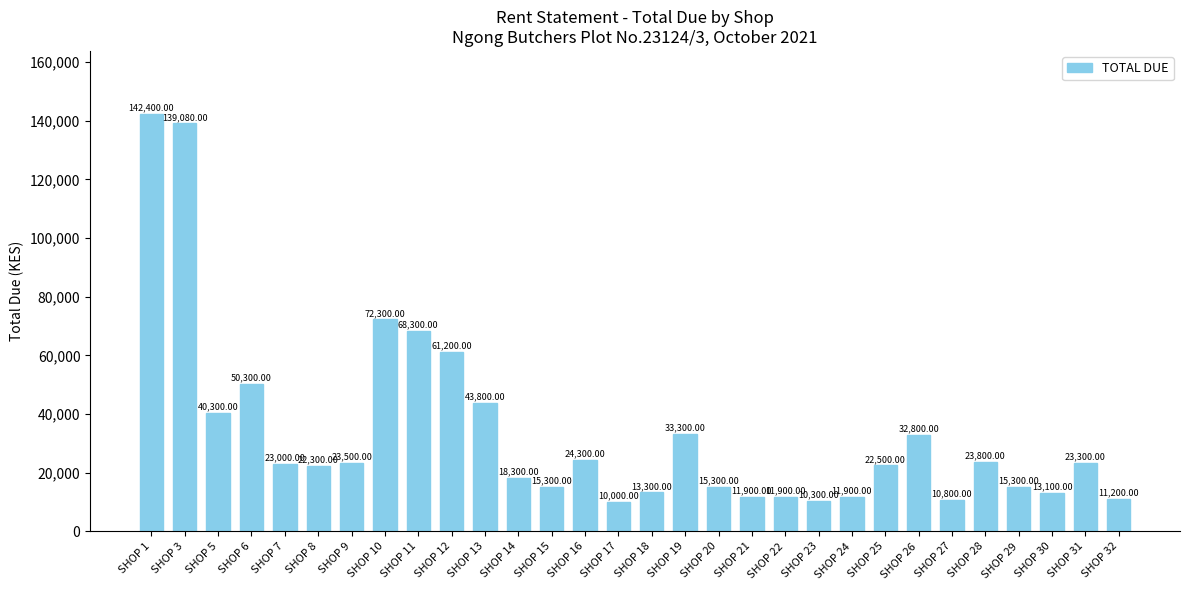

Reading left to right, list all the values displayed in this chart.

142400	139080	40300	50300	23000	22300	23500	72300	68300	61200	43800	18300	15300	24300	10000	13300	33300	15300	11900	11900	10300	11900	22500	32800	10800	23800	15300	13100	23300	11200